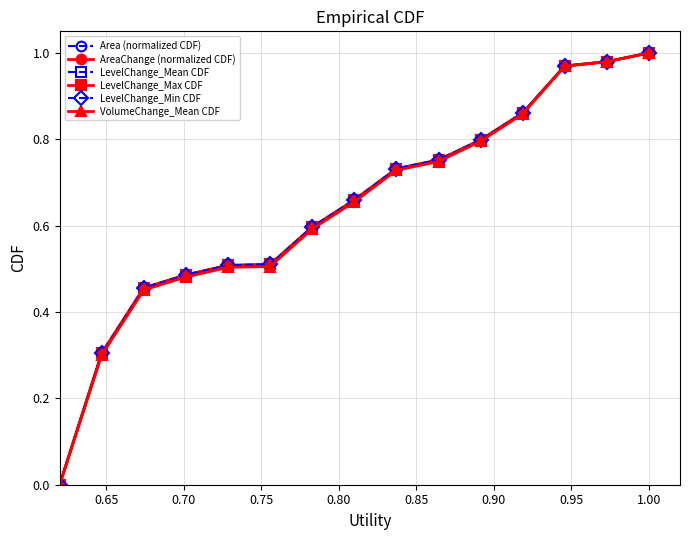

Reading left to right, extract all data points from this chart.

Area (normalized CDF): 0.0	0.3	0.5	0.5	0.5	0.5	0.6	0.7	0.7	0.8	0.8	0.9	1.0	1.0	1.0
AreaChange (normalized CDF): 0.0	0.3	0.5	0.5	0.5	0.5	0.6	0.7	0.7	0.8	0.8	0.9	1.0	1.0	1.0
LevelChange_Mean CDF: 0.0	0.3	0.5	0.5	0.5	0.5	0.6	0.7	0.7	0.8	0.8	0.9	1.0	1.0	1.0
LevelChange_Max CDF: 0.0	0.3	0.5	0.5	0.5	0.5	0.6	0.7	0.7	0.8	0.8	0.9	1.0	1.0	1.0
LevelChange_Min CDF: 0.0	0.3	0.5	0.5	0.5	0.5	0.6	0.7	0.7	0.8	0.8	0.9	1.0	1.0	1.0
VolumeChange_Mean CDF: 0.0	0.3	0.5	0.5	0.5	0.5	0.6	0.7	0.7	0.7	0.8	0.9	1.0	1.0	1.0